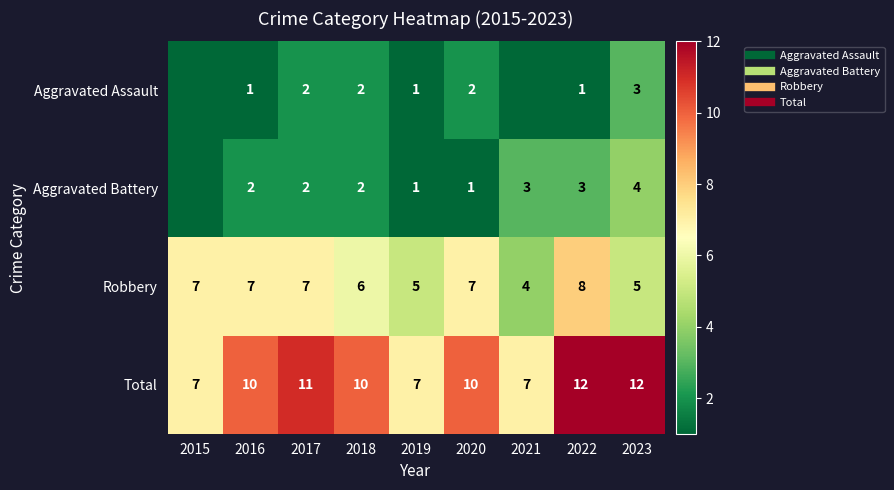

The Aggravated Assault series shows 1 at 2016. True or false?

True